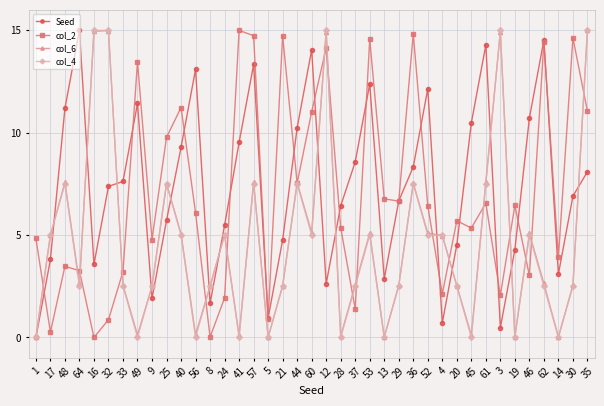

How many values in the col_2 series exceed 6?

20